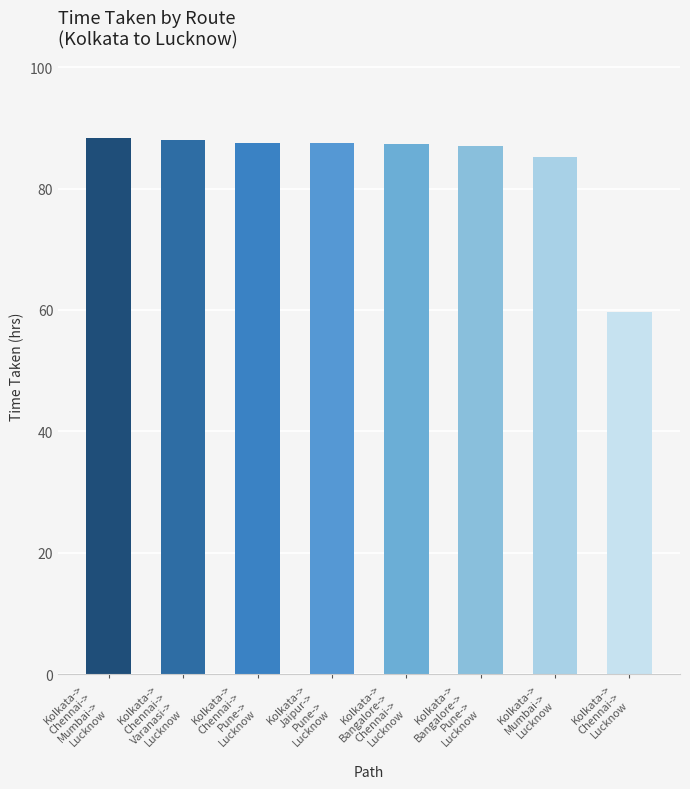

What is the difference between the maximum and minimum values?

28.6